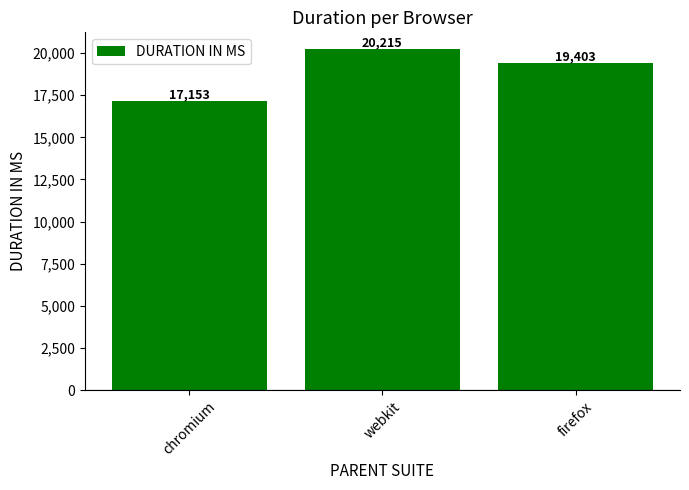

Where is the data nearest to the value 18684?

firefox